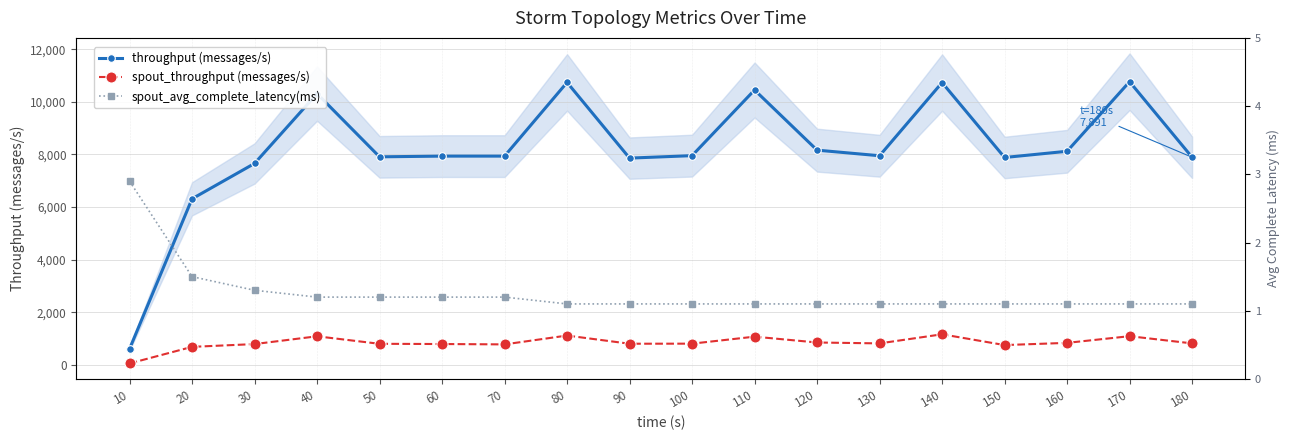

Which series has the largest total across all categories?

throughput (messages/s)